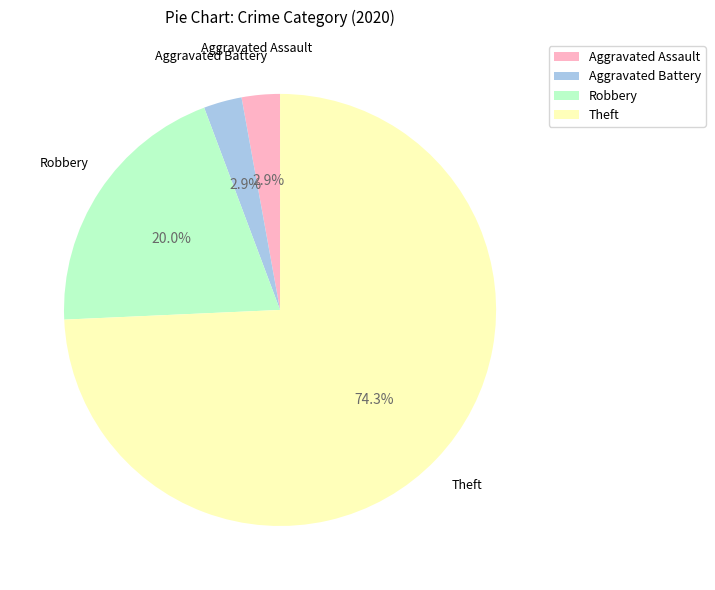

Is there a majority slice in this chart?

Yes